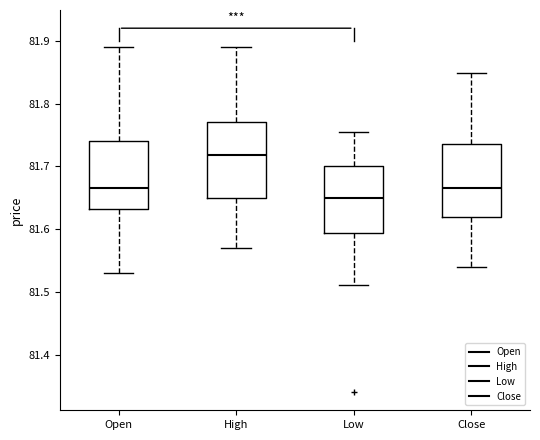

Reading left to right, read every box against the y-axis: the position of its median line, the range the box covers, and the ends of its whiskers. The values are not printed on the chart, so give them approximately, as read against the axis.

Open: median 81.67, box 81.63 to 81.74, whiskers 81.53 to 81.89
High: median 81.72, box 81.65 to 81.77, whiskers 81.57 to 81.89
Low: median 81.65, box 81.59 to 81.70, whiskers 81.51 to 81.76
Close: median 81.67, box 81.62 to 81.74, whiskers 81.54 to 81.85